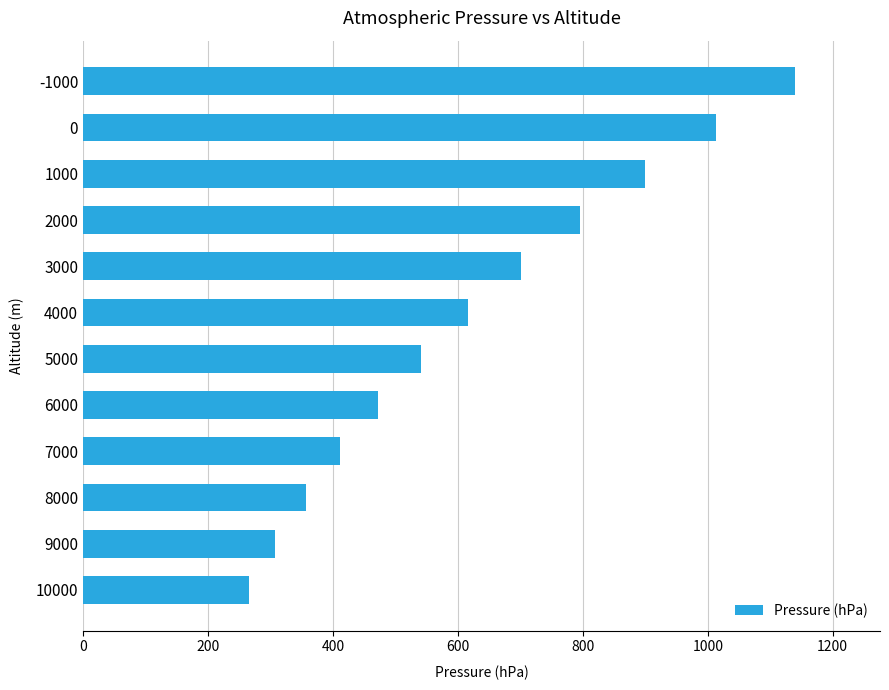

Rank the categories by value from lowest to highest.

10000, 9000, 8000, 7000, 6000, 5000, 4000, 3000, 2000, 1000, 0, -1000